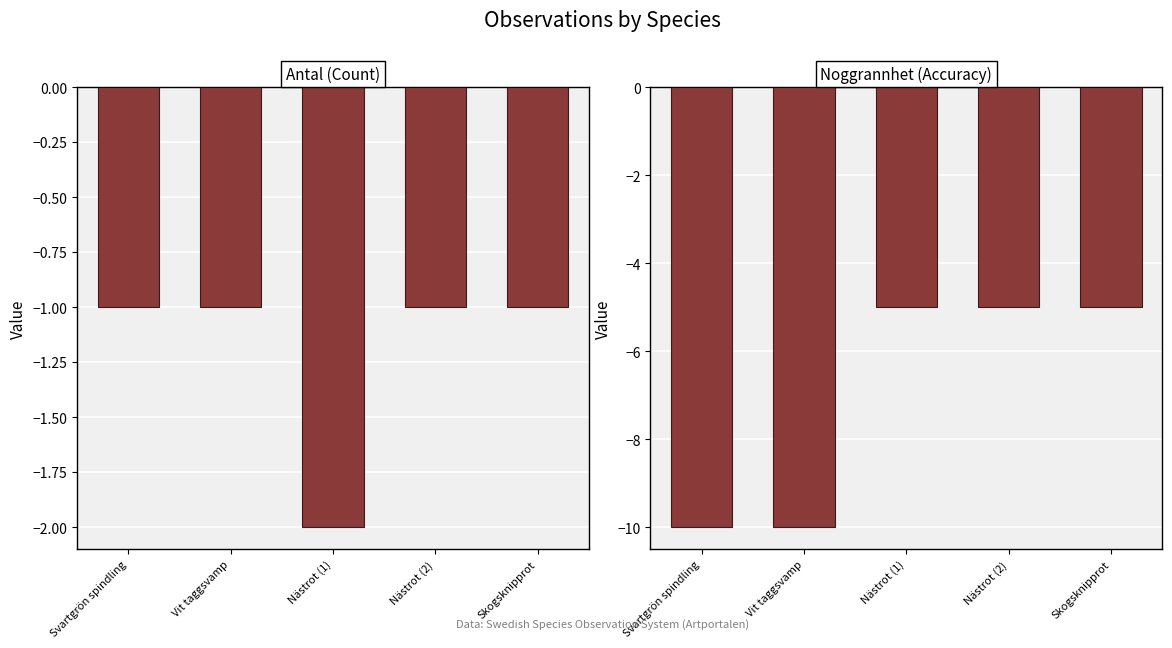

What is the difference between the highest and lowest values at Nästrot (2)?

4